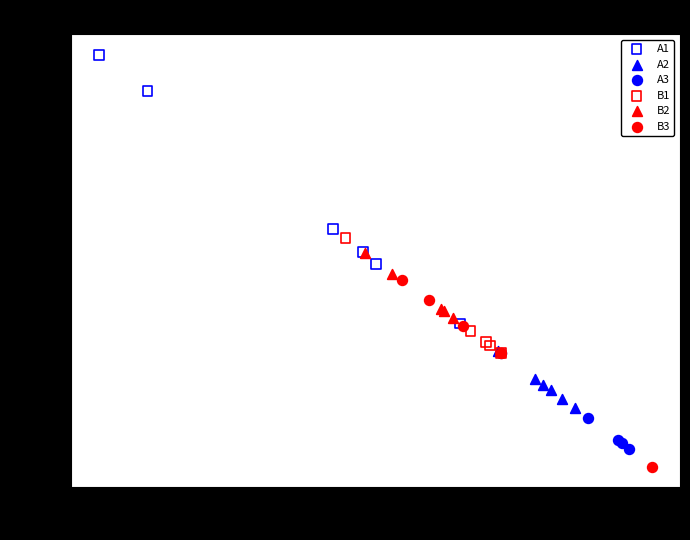

Which series contains the highest Y value?

A1